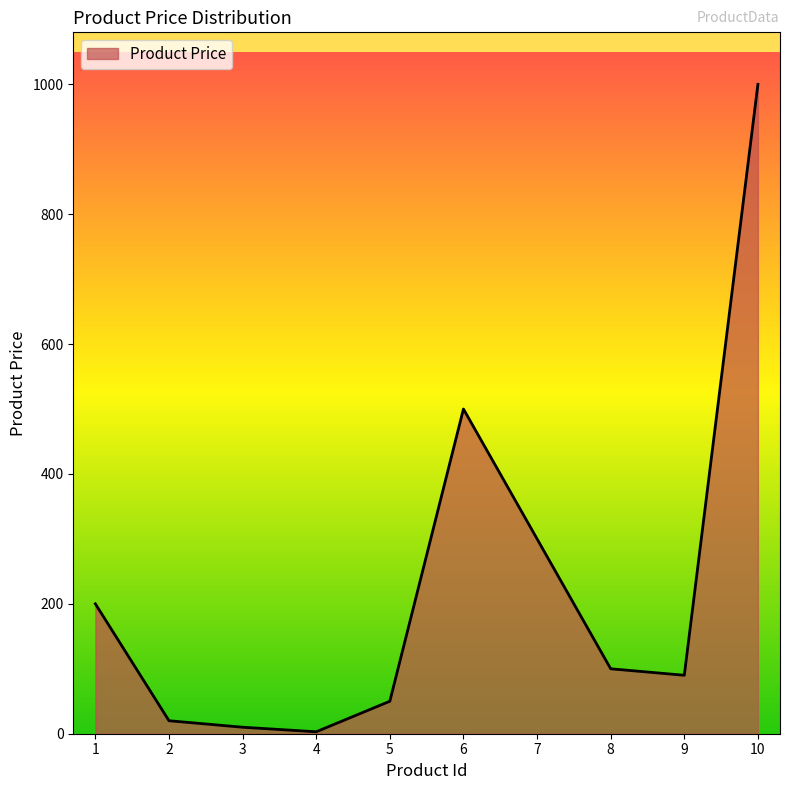

What is the difference between the maximum and minimum values?

997